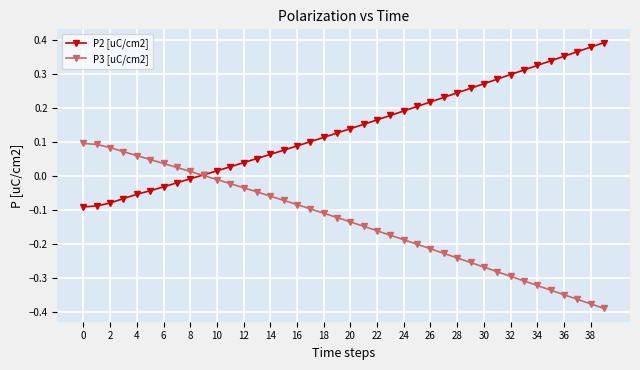

After their last crossing, which series has the higher values: P3 [uC/cm2] or P2 [uC/cm2]?

P2 [uC/cm2]